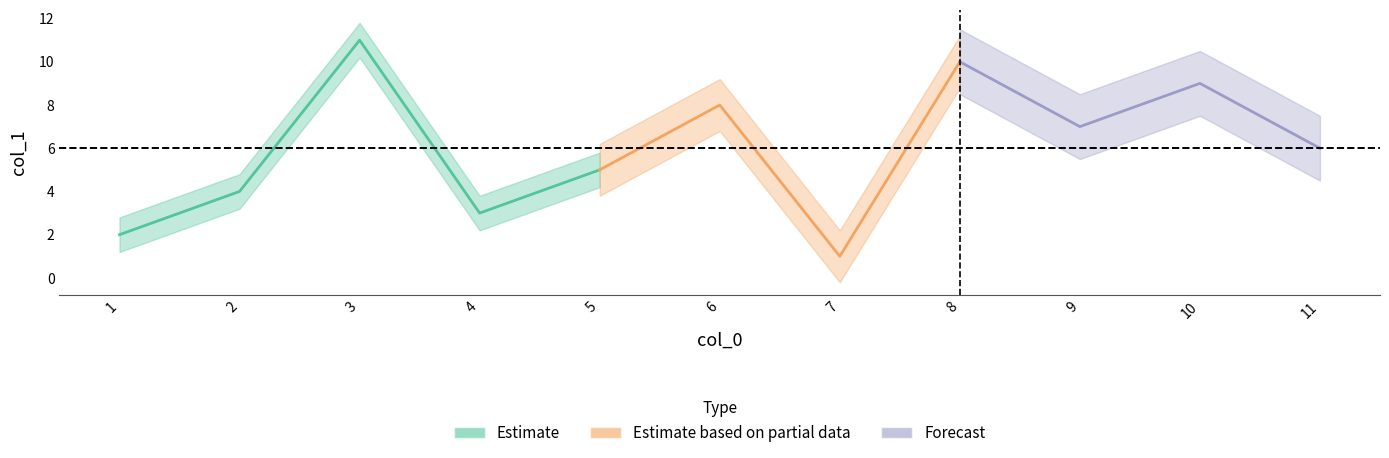

What is the difference between the maximum and minimum values?

10